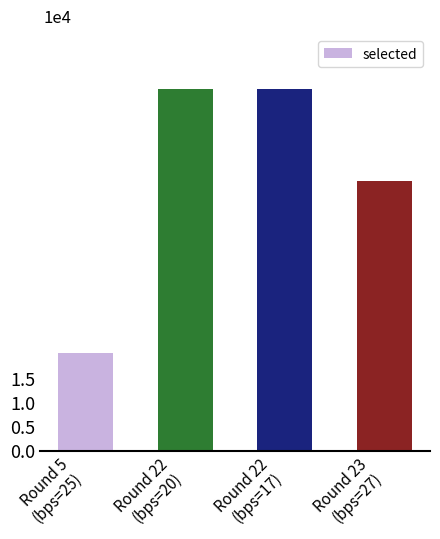

How many data points are less than 7?

2